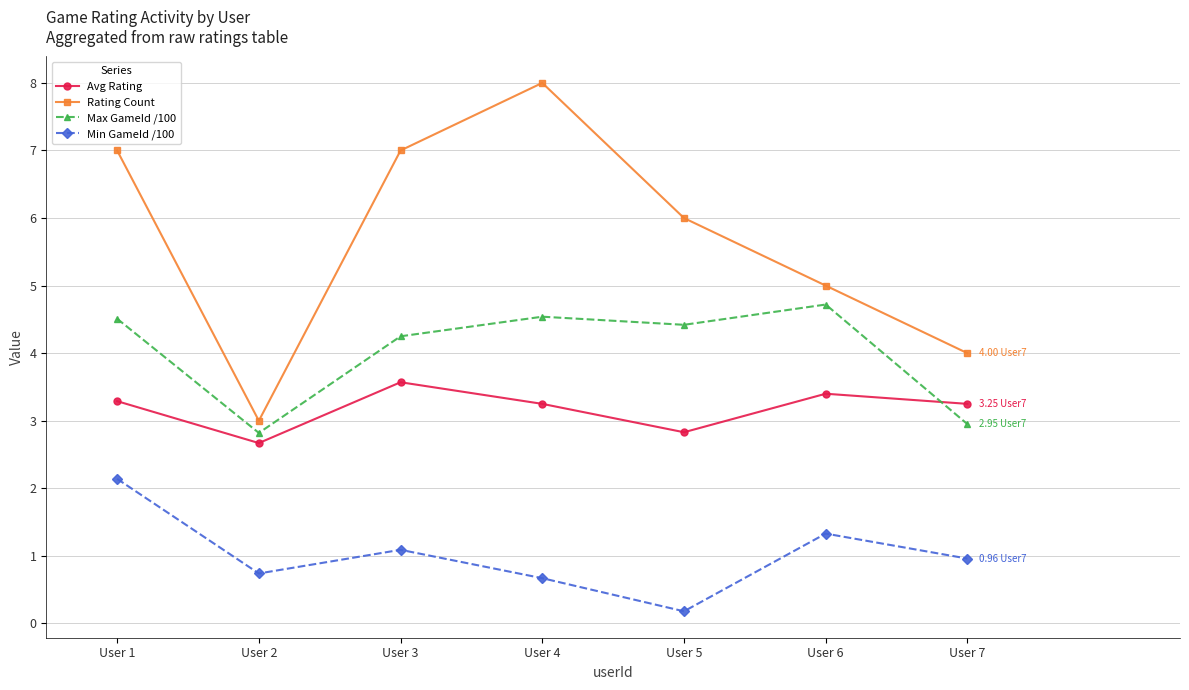

What is the smallest value displayed?

0.2